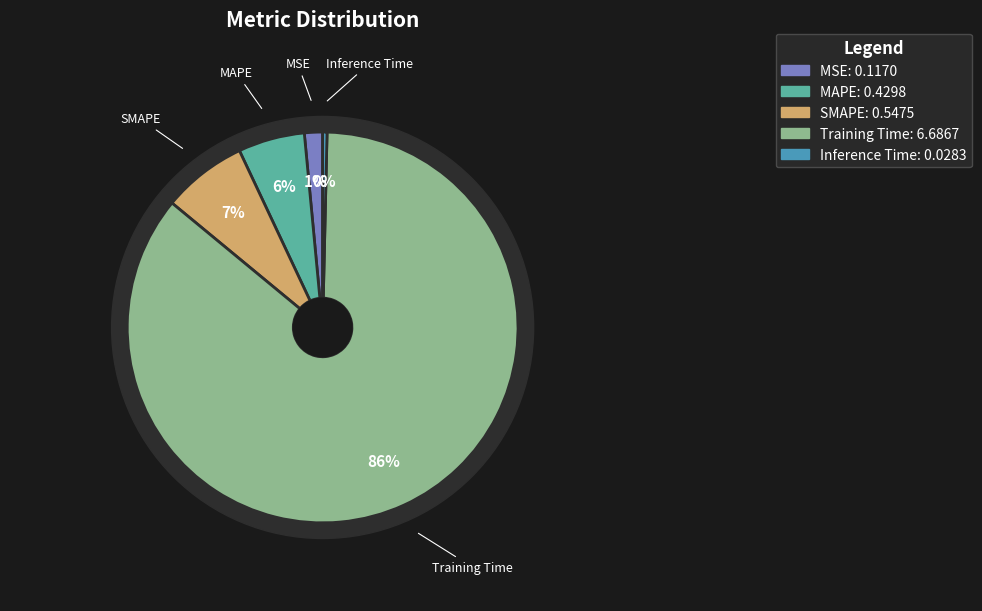

How many slices are in this pie chart?

5